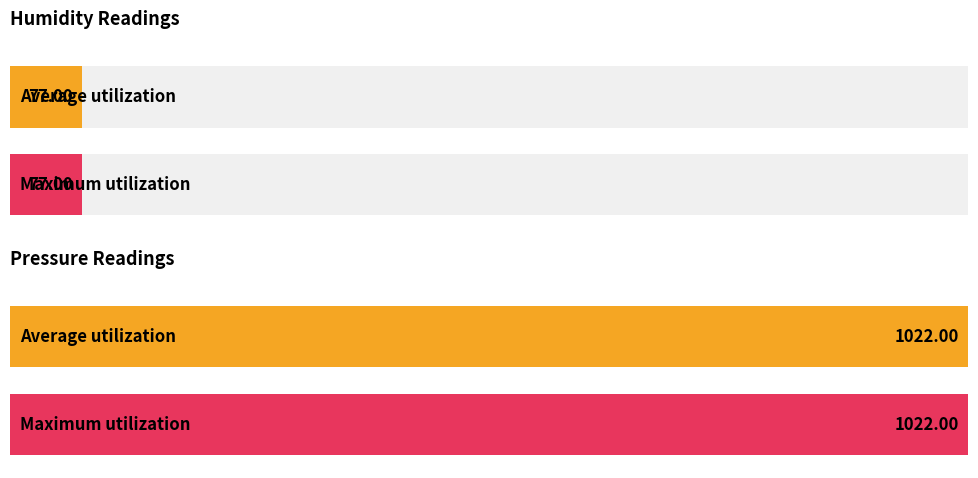

What is the maximum value for pressure?

1022